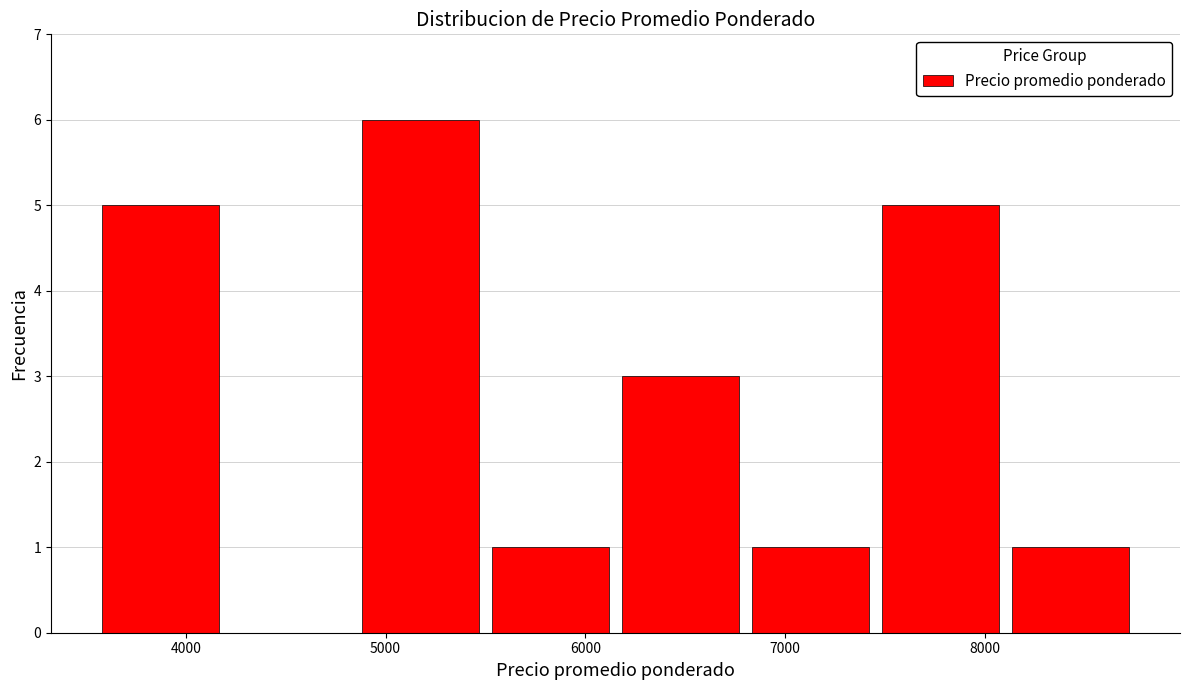

Reading left to right, list every bar in this chart as the range it spans on the x-axis followed by its height. Neither the bar edges nor the heights are printed on the chart, so give them approximately, as read against the axes.

3600 to 4200: 5
4200 to 4900: 0
4900 to 5500: 6
5500 to 6200: 1
6200 to 6800: 3
6800 to 7500: 1
7500 to 8100: 5
8100 to 8800: 1